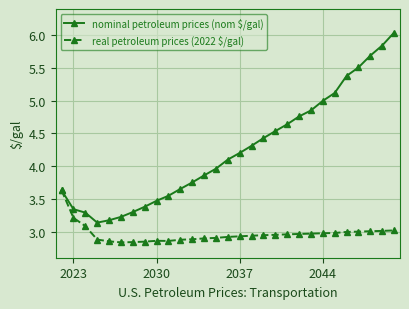

True or false: nominal petroleum prices (nom $/gal) has more than 2 interior local peaks.

False